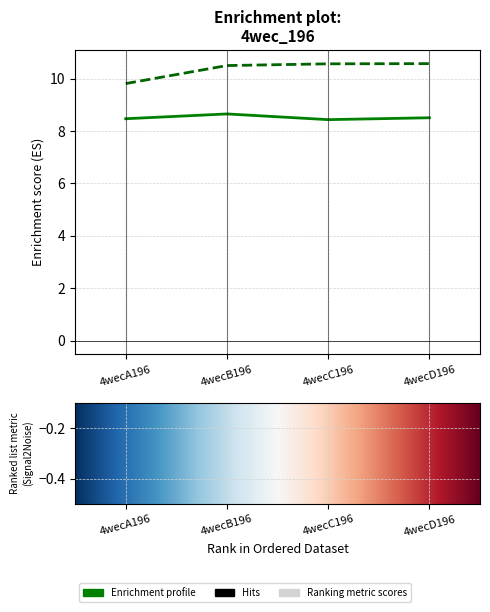

The value of col_7 at 4wecC196 is 14.8. True or false?

False